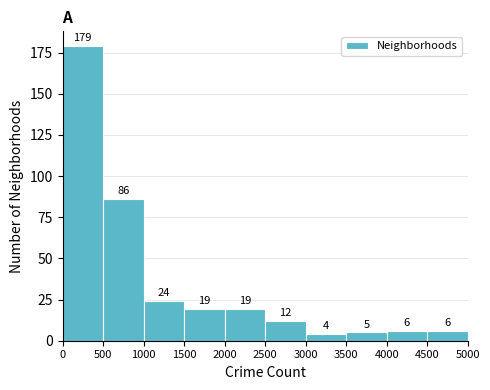

What is the height of the bar covering 4000 to 4500 on the x-axis?

6